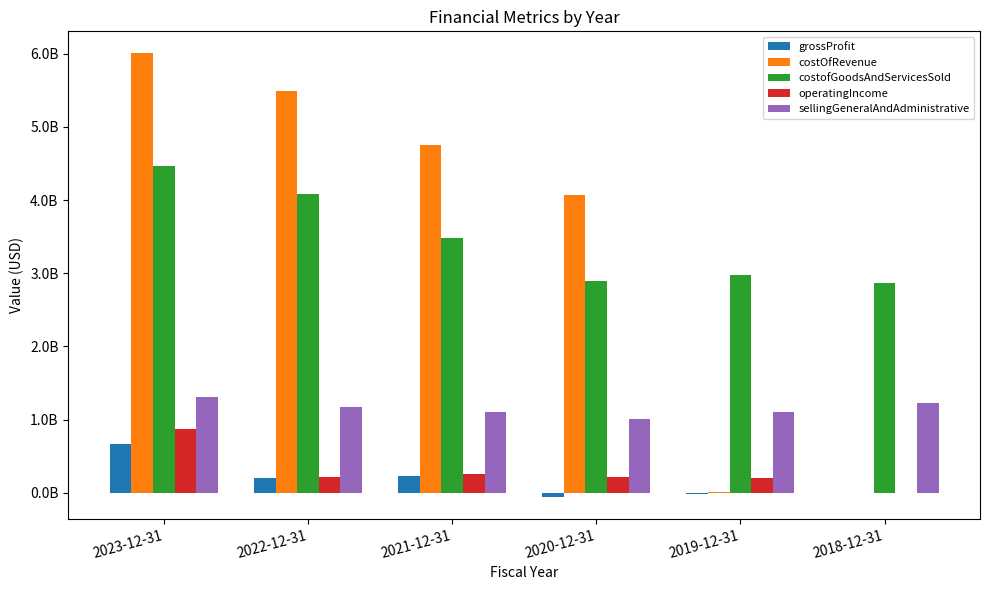

Reading left to right, list all the values displayed in this chart.

grossProfit: 2023-12-31=666300000	2022-12-31=205400000	2021-12-31=238400000	2020-12-31=-48900000	2019-12-31=-7743002	2018-12-31=-1136896
costOfRevenue: 2023-12-31=6000300000	2022-12-31=5484800000	2021-12-31=4752400000	2020-12-31=4069100000	2019-12-31=7743002	2018-12-31=1136896
costofGoodsAndServicesSold: 2023-12-31=4462700000	2022-12-31=4075400000	2021-12-31=3475400000	2020-12-31=2896900000	2019-12-31=2978200000	2018-12-31=2865200000
operatingIncome: 2023-12-31=872200000	2022-12-31=223400000	2021-12-31=259900000	2020-12-31=213500000	2019-12-31=206100000	2018-12-31=-2173792
sellingGeneralAndAdministrative: 2023-12-31=1312300000	2022-12-31=1178300000	2021-12-31=1109000000	2020-12-31=1008400000	2019-12-31=1100800000	2018-12-31=1223800000